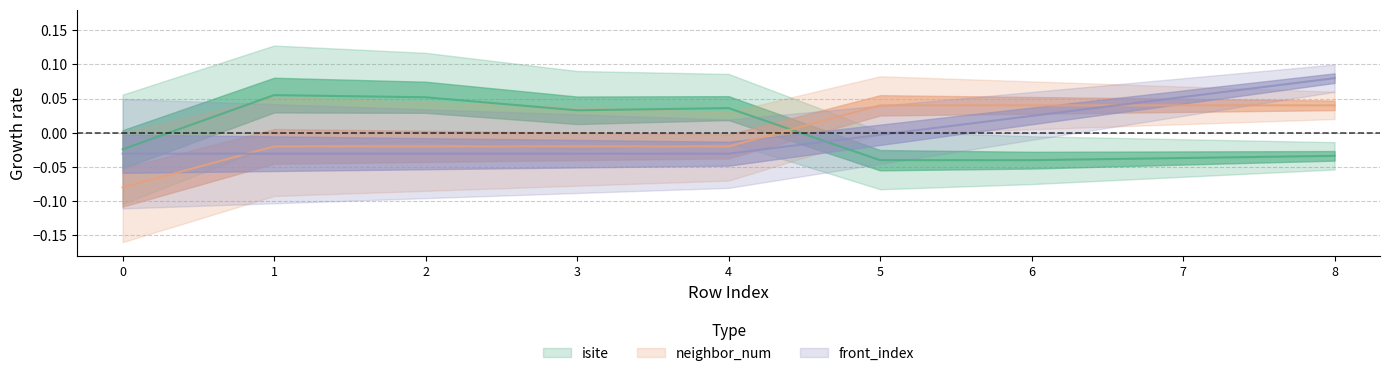

The front_index series shows 0.1 at 7. True or false?

False